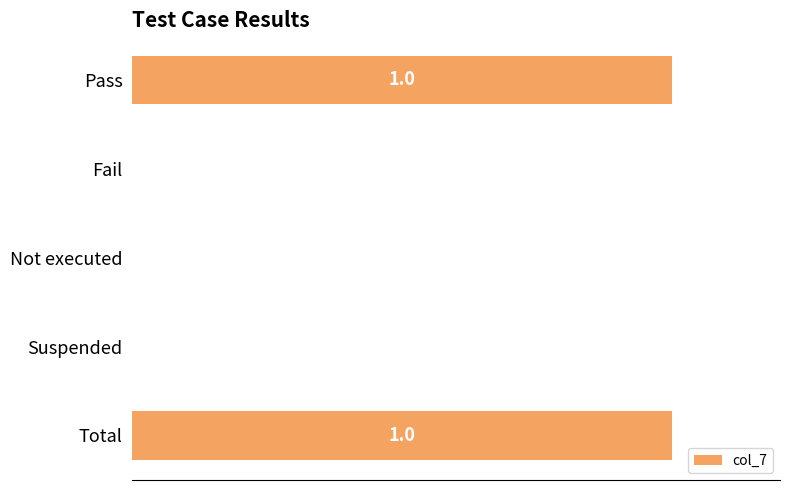

Are the bars horizontal?

Yes